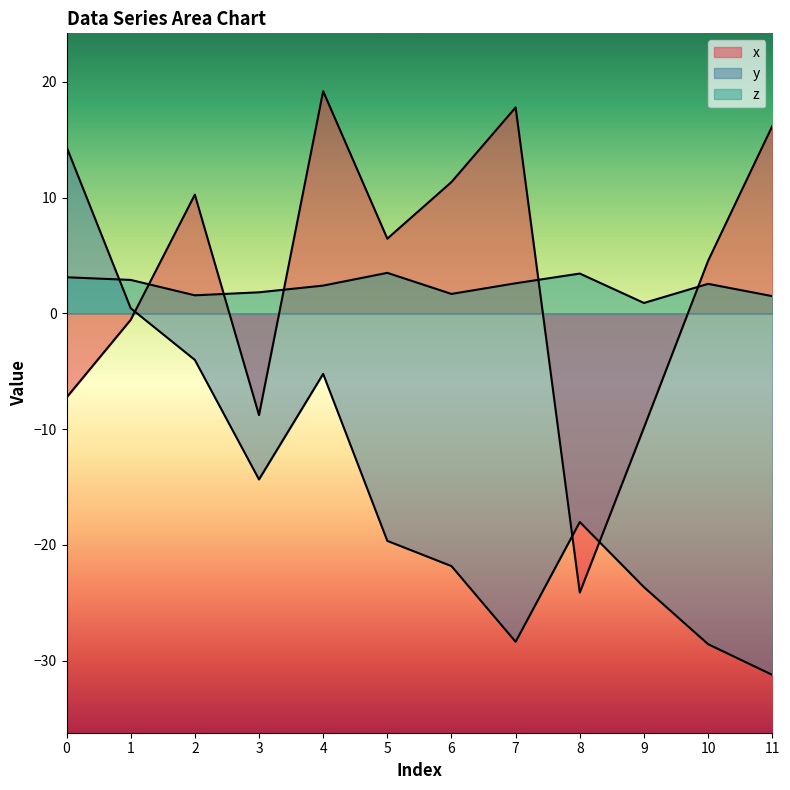

Is the value of y at 5 greater than the value of z at 10?

No